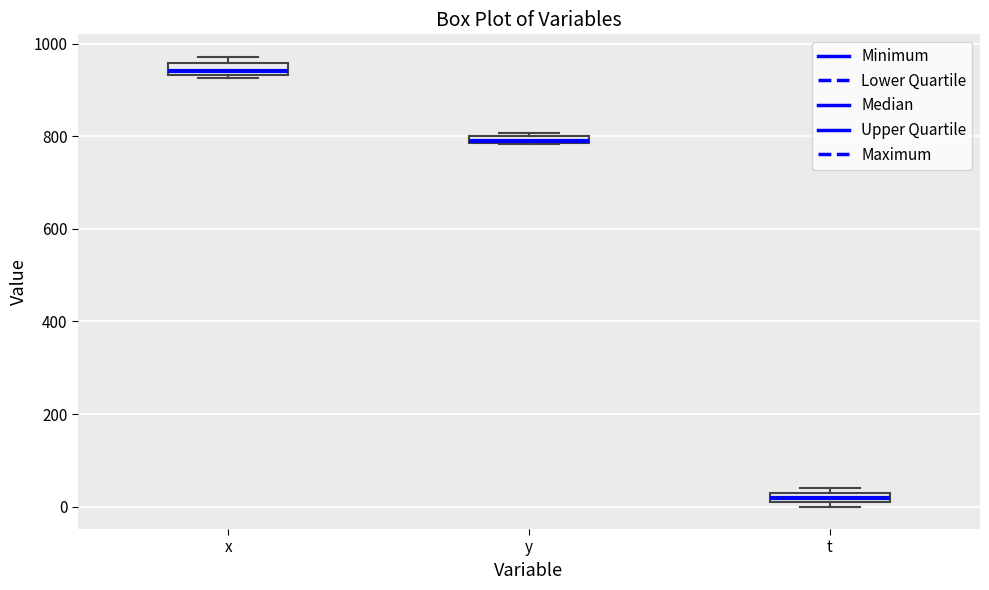

Where is the lower edge of the box for y on the y-axis? The values are not printed on the chart, so give them approximately, as read against the axis.

780